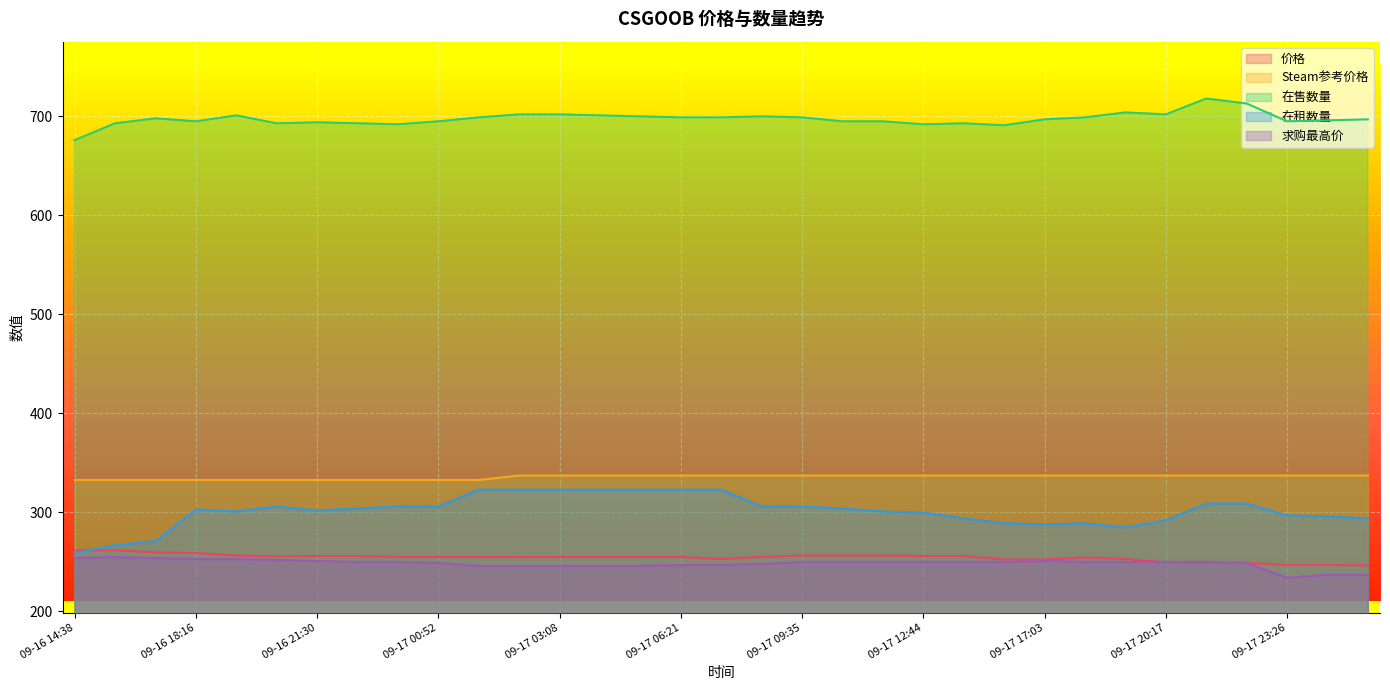

Count the number of data series in this chart.

5